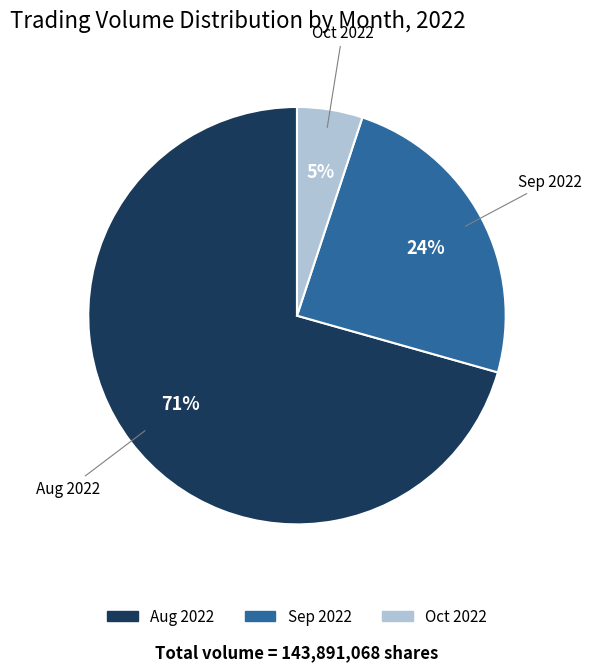

To the nearest percent, what is the average slice percentage?

33%